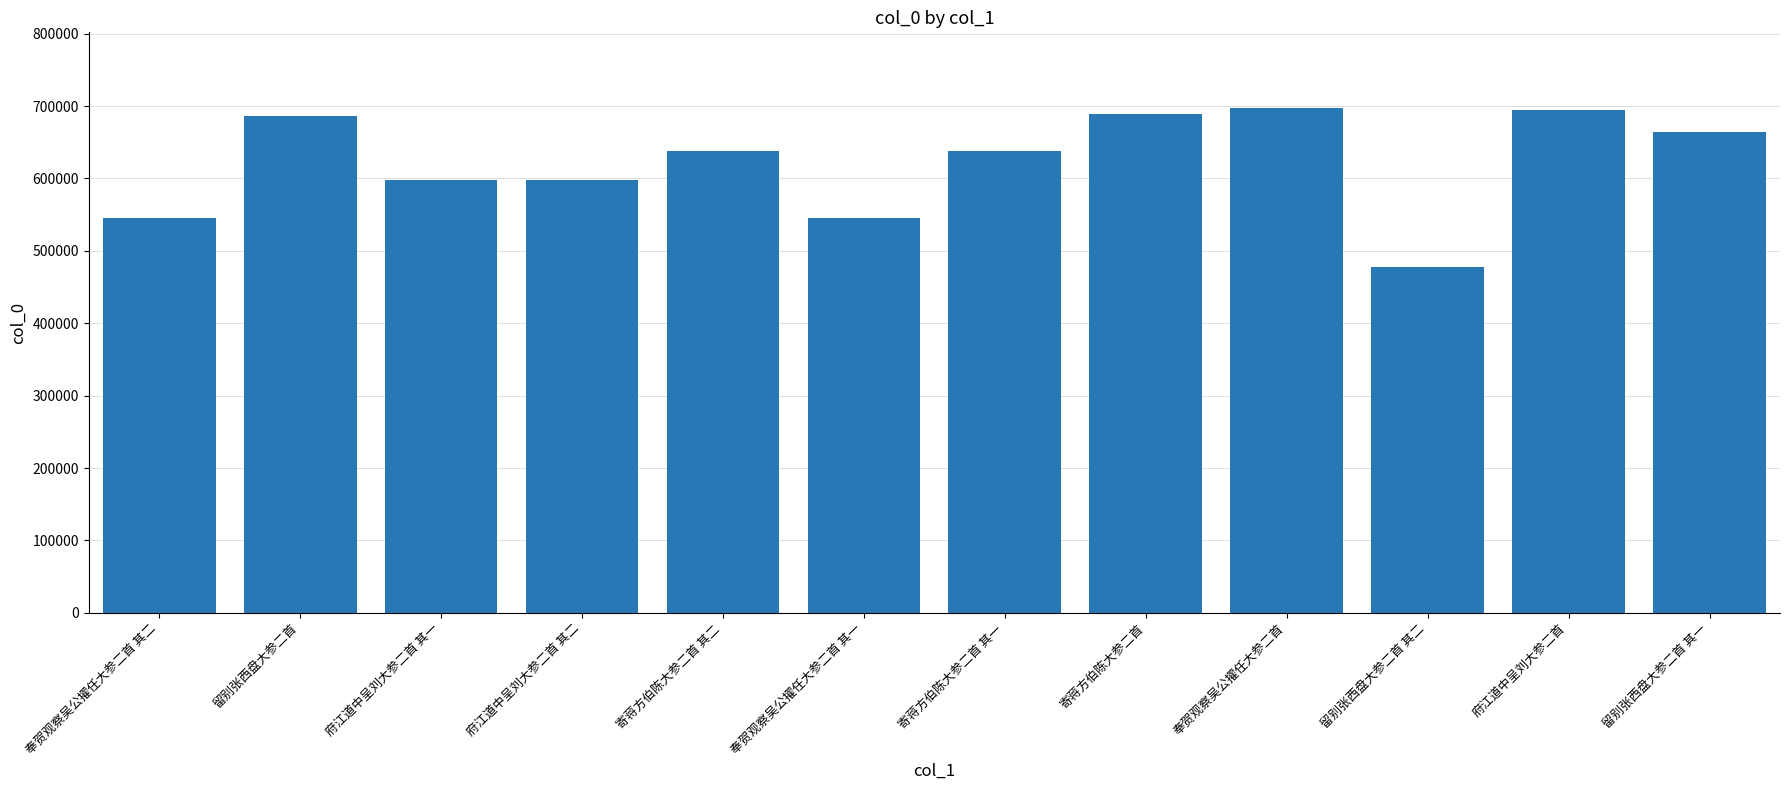

What is the label of the 3rd bar from the right?

留别张西盘大参二首 其二